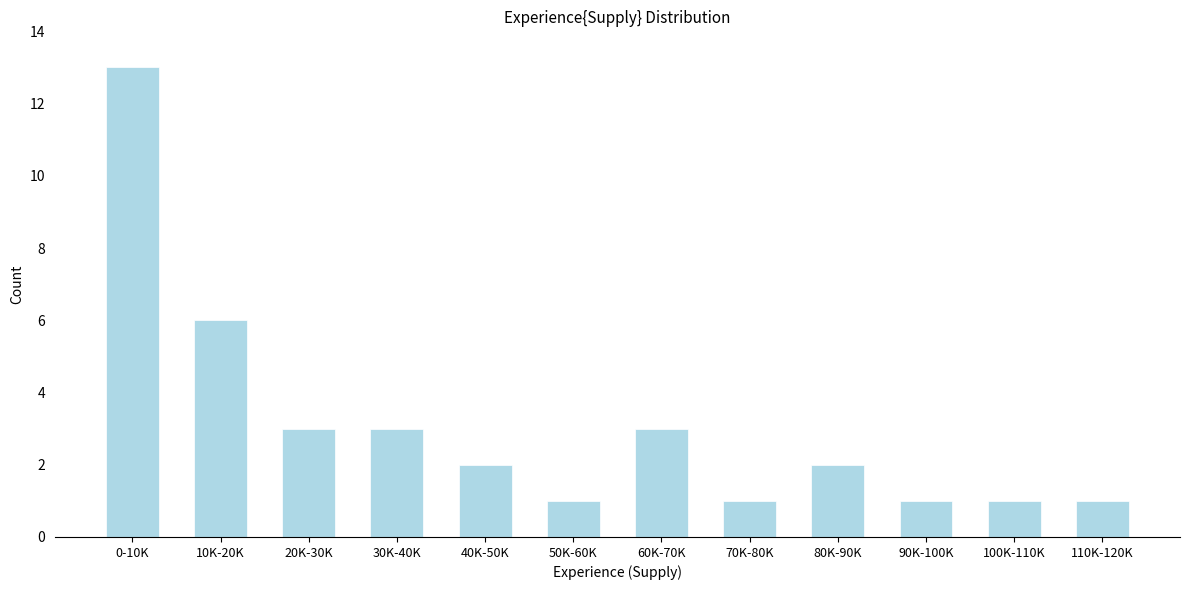

Reading left to right, transcribe all the data shown in this chart.

13	6	3	3	2	1	3	1	2	1	1	1